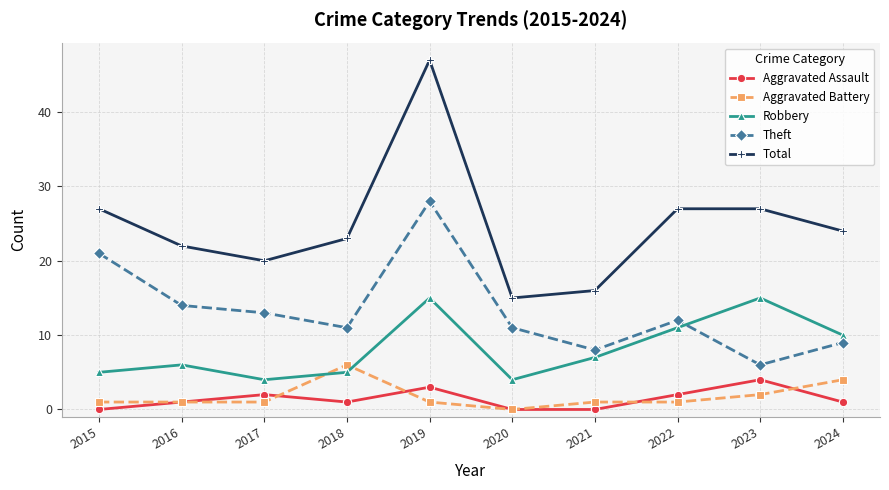

What is the value of the Theft point at the 4th from the left?

11